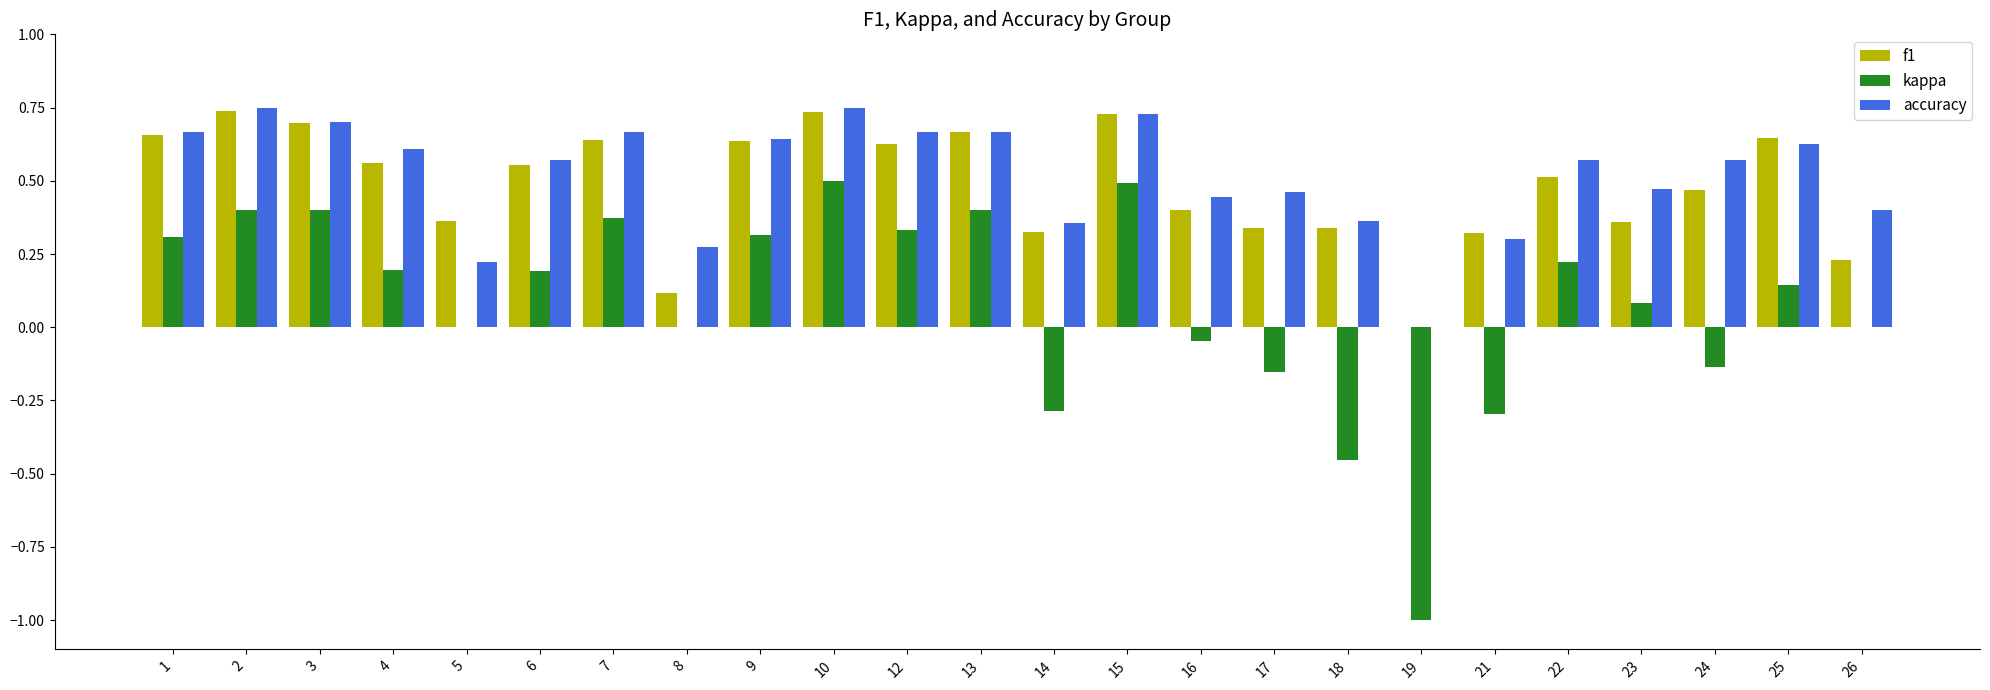

At which label is f1 closest to 0?

19